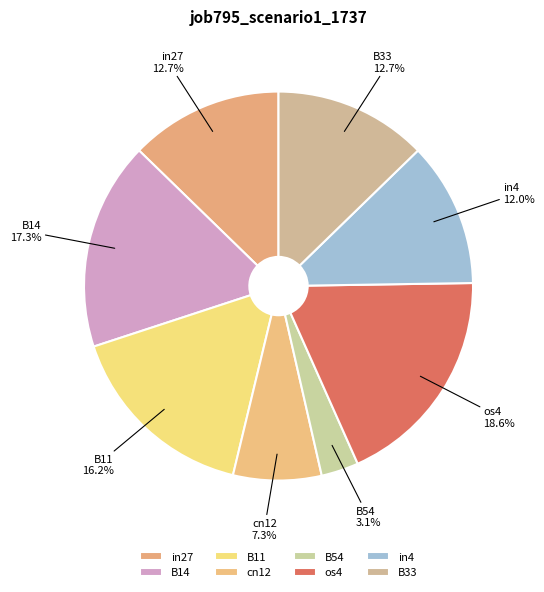

Which has a higher value, os4 or B54?

os4